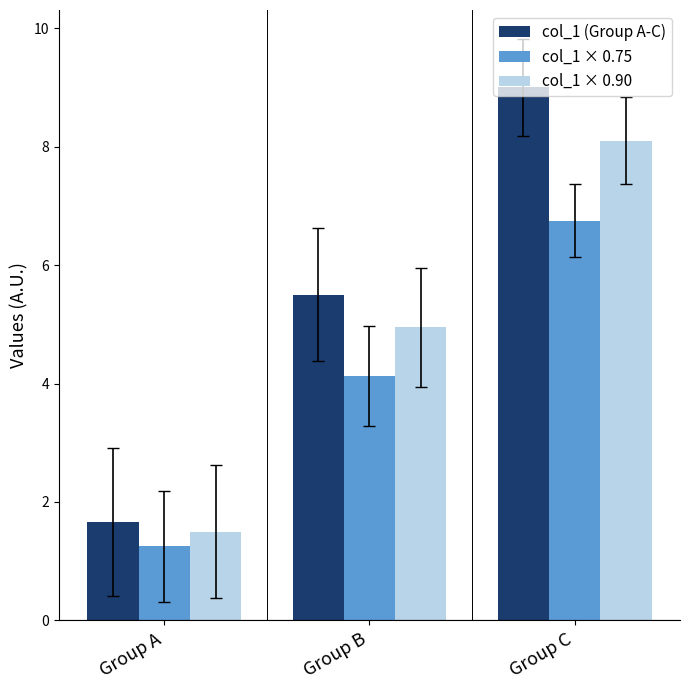

At which label does col_1 × 0.75 reach its peak?

Group C